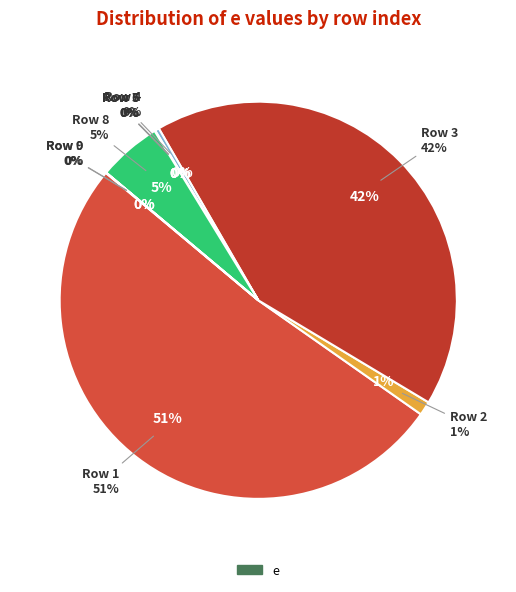

Rank the categories by value from highest to lowest.

1, 3, 8, 2, 4, 5, 0, 6, 9, 7